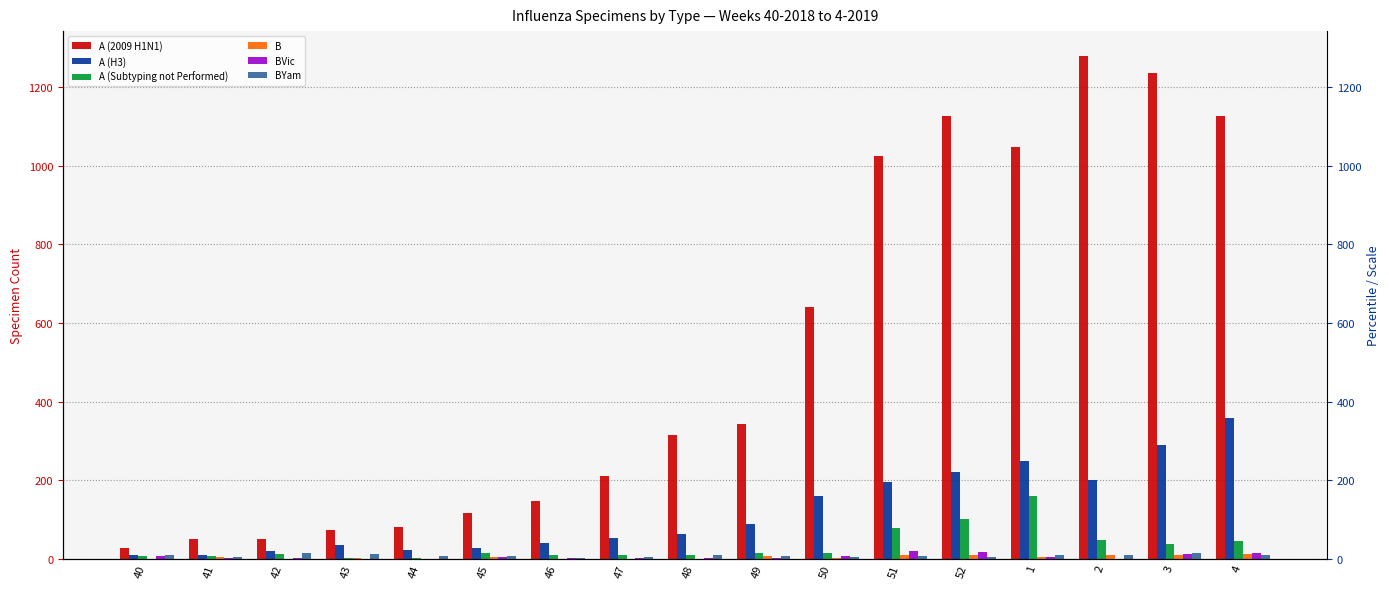

What is the total value across all series at 43?

128